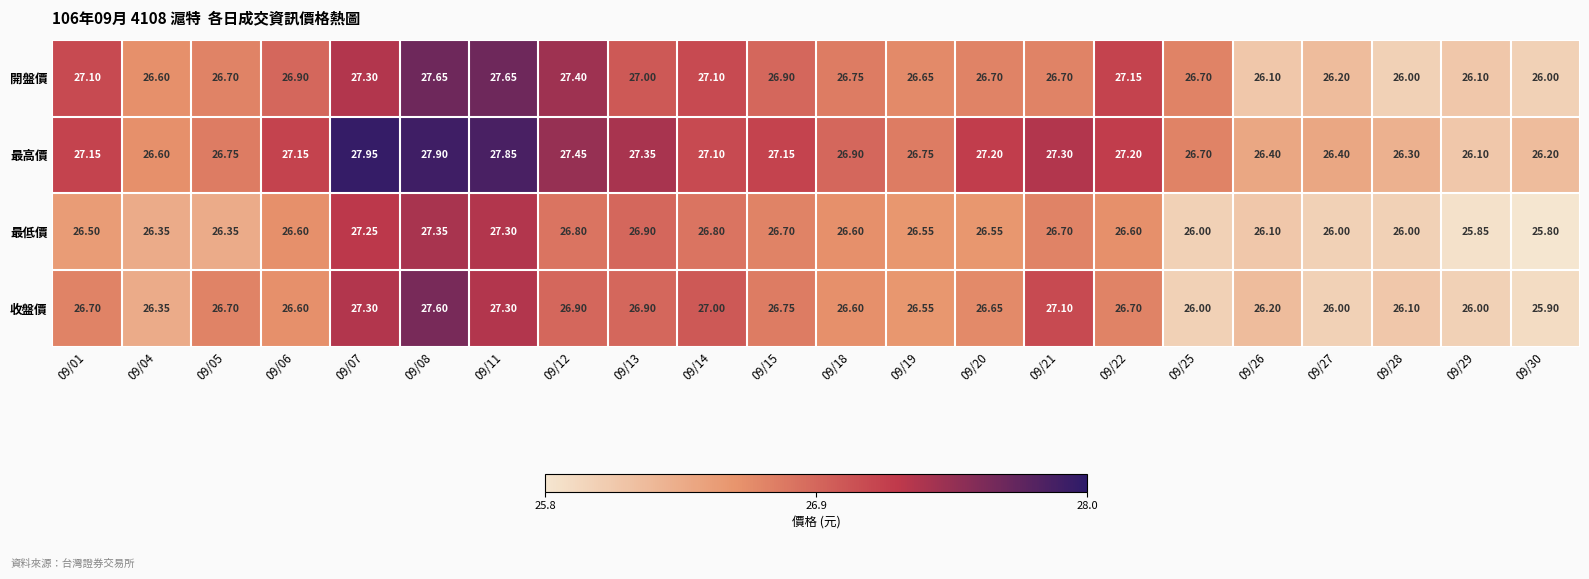

Which series has the largest total across all categories?

最高價